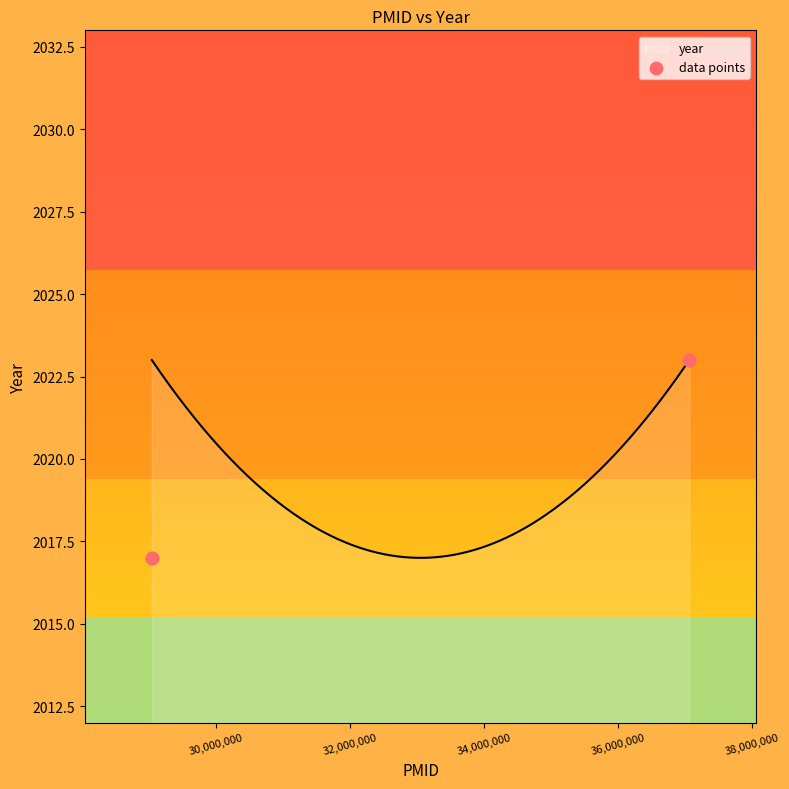

What is the maximum value for year?

2023.0